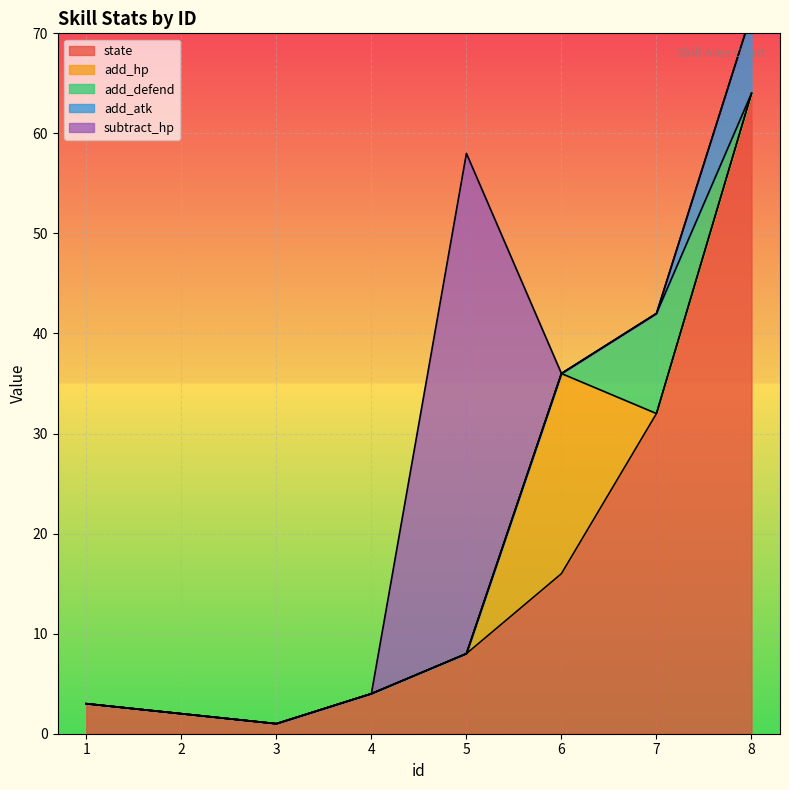

Rank the series by their maximum value, from lowest to highest.

add_atk, add_defend, add_hp, subtract_hp, state